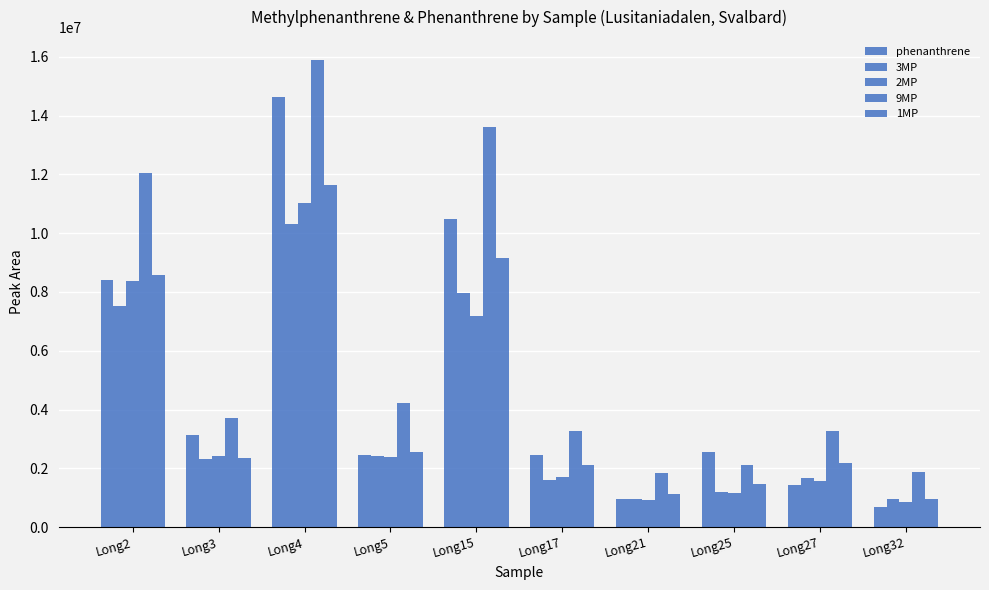

What is the value of the 3MP bar at the 2nd from the left?

2332946.6